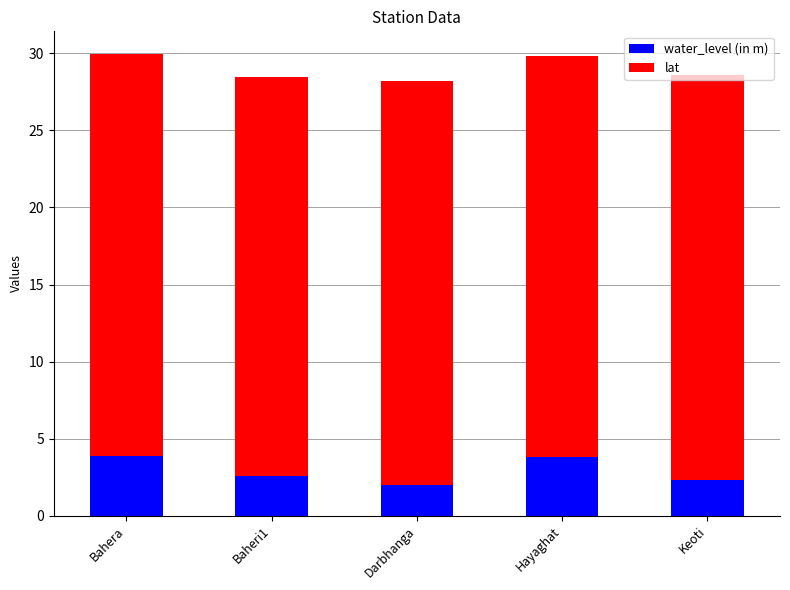

True or false: water_level (in m) has a value of 6.2 at Bahera.

False